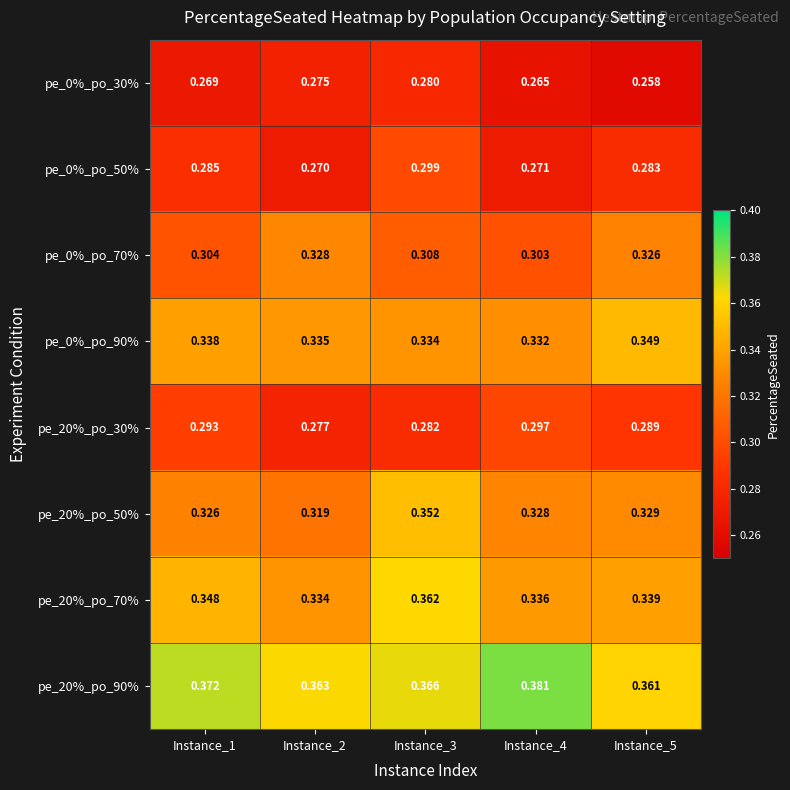

Is the value of pe_0%_po_70% at Instance_4 greater than the value of pe_20%_po_30% at Instance_2?

Yes